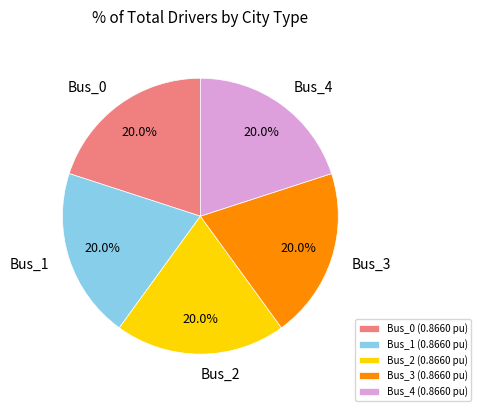

Is there any slice that represents more than half of the pie?

No